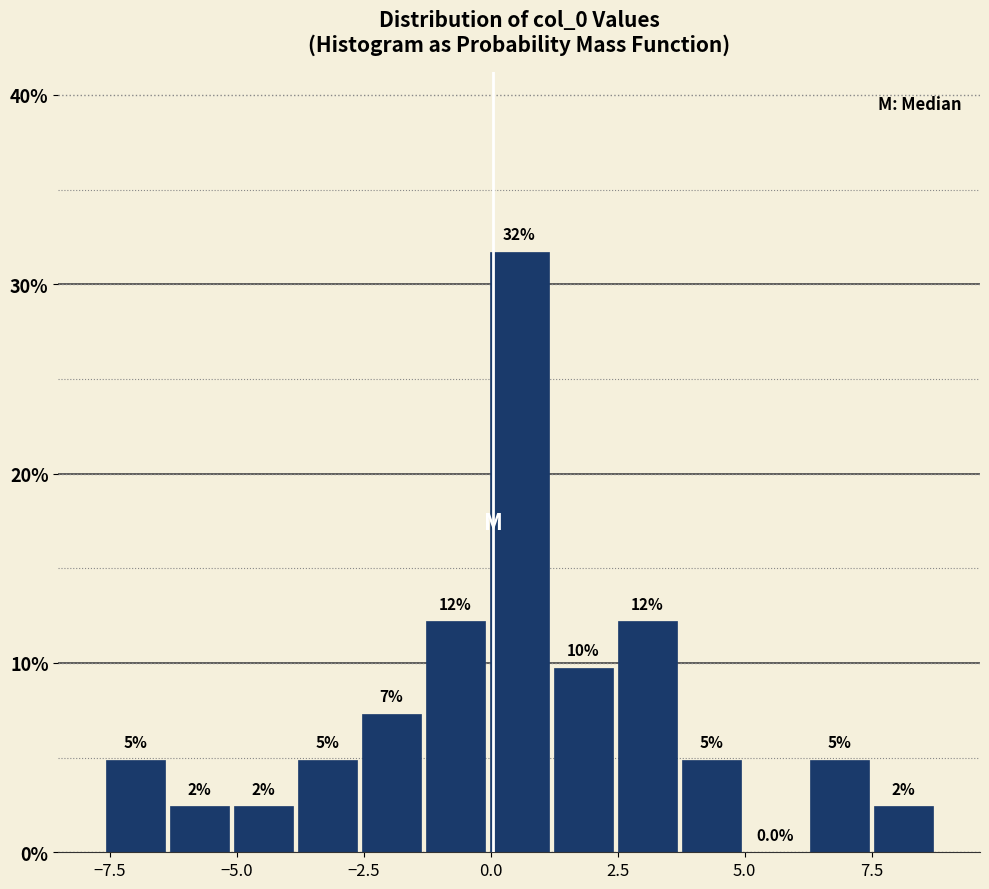

Around what value on the x-axis is the tallest bar? Give the approximate position of its centre, as read against the axis.

0.5